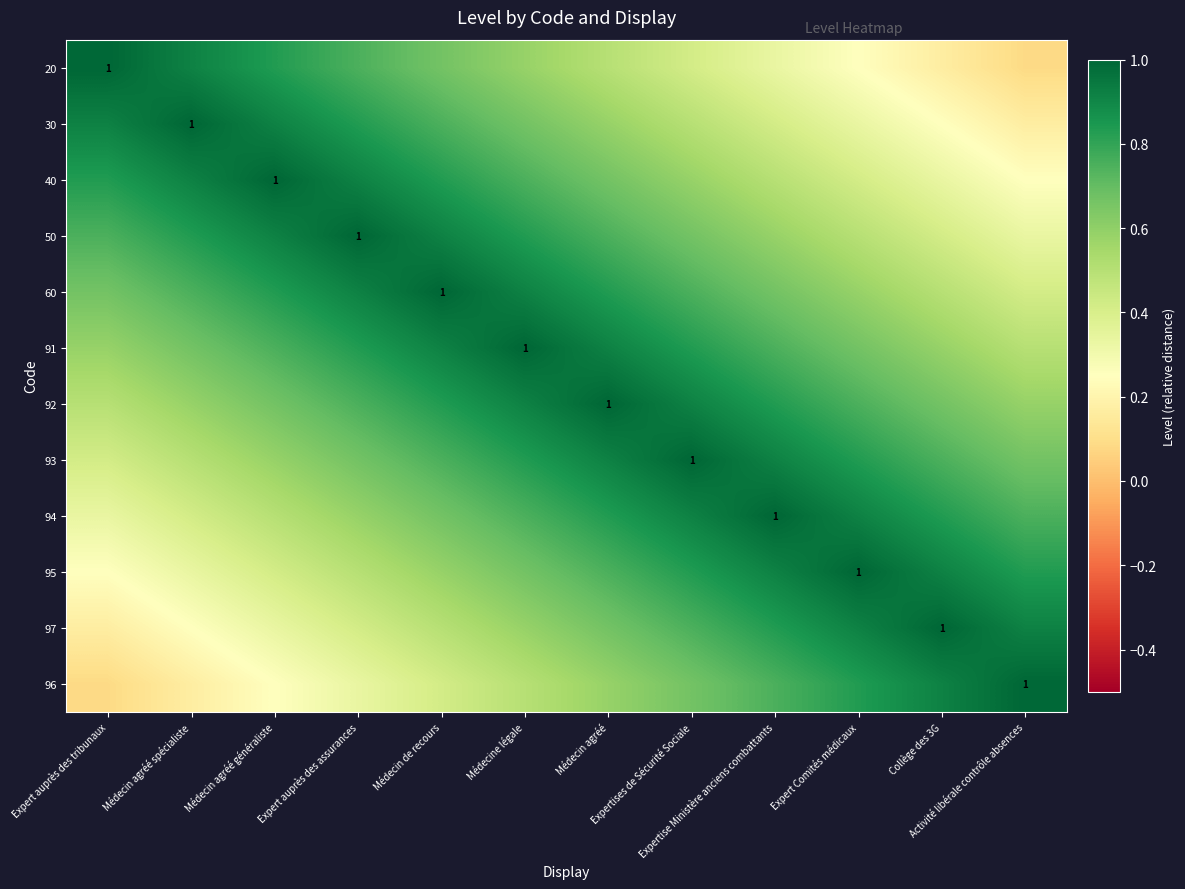

What is the smallest value displayed?

0.1